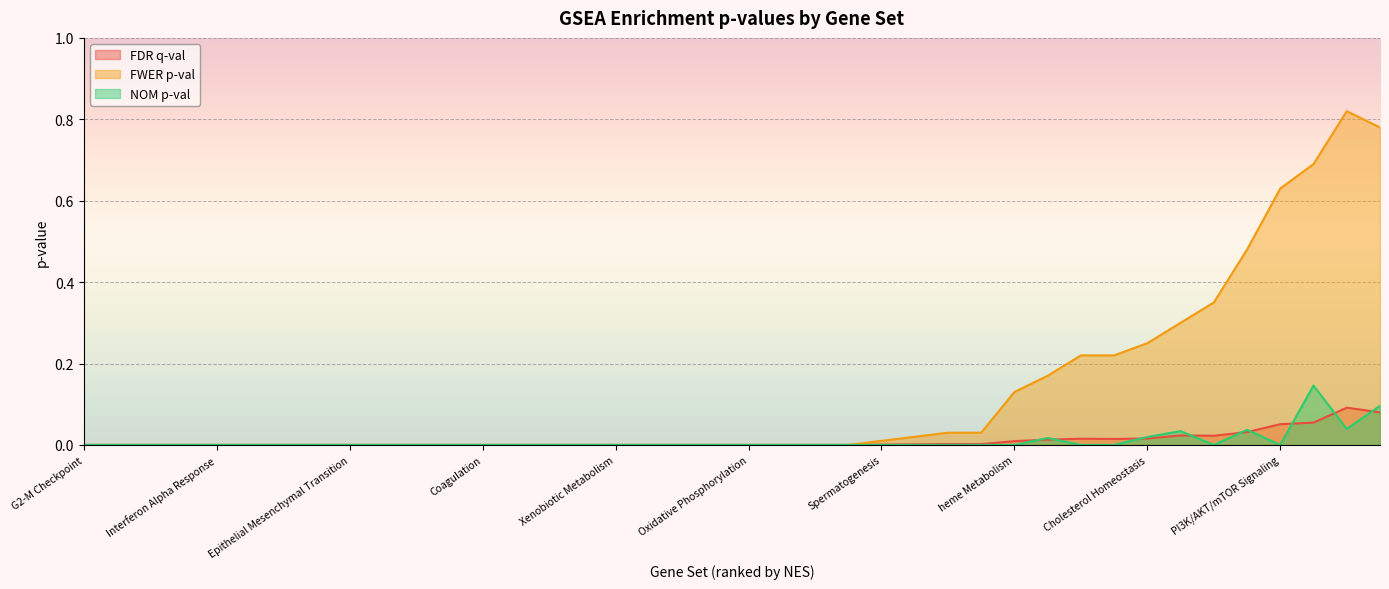

Is it true that FDR q-val equals 0.0 at Cholesterol Homeostasis?

False